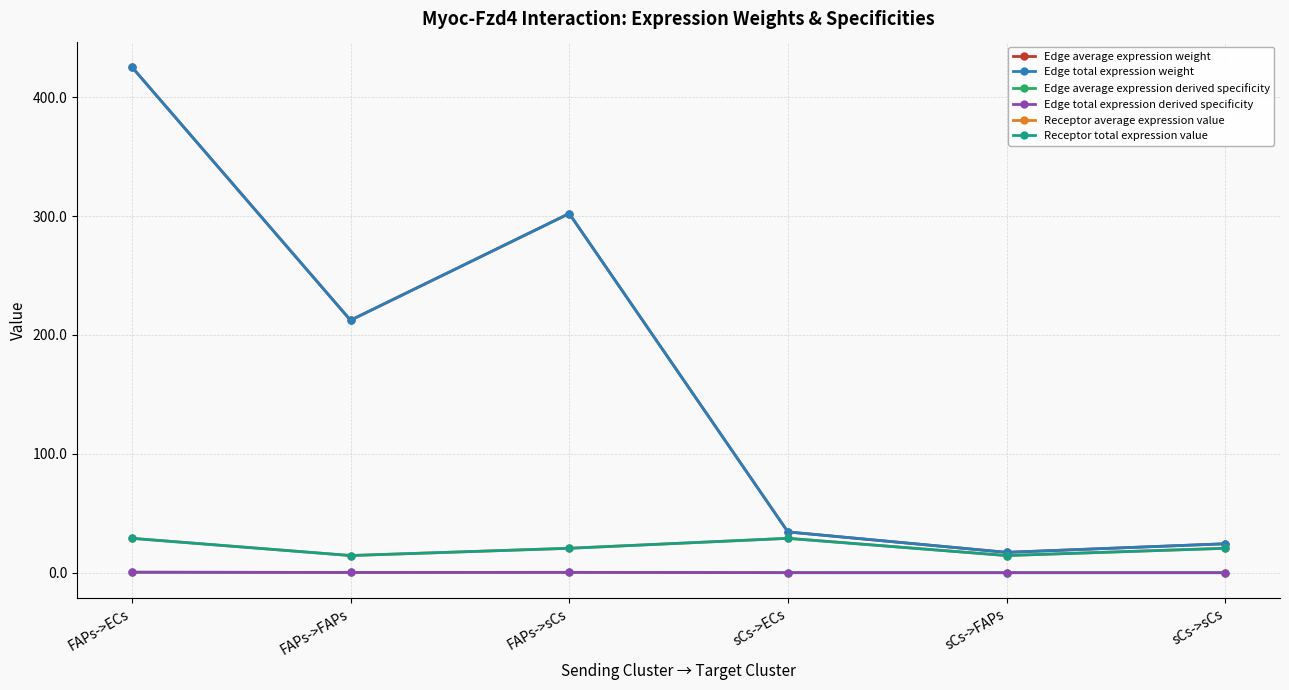

Reading right to left, extract all data points from this chart.

Edge average expression weight: sCs->sCs=24.4	sCs->FAPs=17.1	sCs->ECs=34.3	FAPs->sCs=302.1	FAPs->FAPs=212.4	FAPs->ECs=425.4
Edge total expression weight: sCs->sCs=24.4	sCs->FAPs=17.1	sCs->ECs=34.3	FAPs->sCs=302.1	FAPs->FAPs=212.4	FAPs->ECs=425.4
Edge average expression derived specificity: sCs->sCs=0.0	sCs->FAPs=0.0	sCs->ECs=0.0	FAPs->sCs=0.3	FAPs->FAPs=0.2	FAPs->ECs=0.4
Edge total expression derived specificity: sCs->sCs=0.0	sCs->FAPs=0.0	sCs->ECs=0.0	FAPs->sCs=0.3	FAPs->FAPs=0.2	FAPs->ECs=0.4
Receptor average expression value: sCs->sCs=20.5	sCs->FAPs=14.4	sCs->ECs=28.9	FAPs->sCs=20.5	FAPs->FAPs=14.4	FAPs->ECs=28.9
Receptor total expression value: sCs->sCs=20.5	sCs->FAPs=14.4	sCs->ECs=28.9	FAPs->sCs=20.5	FAPs->FAPs=14.4	FAPs->ECs=28.9